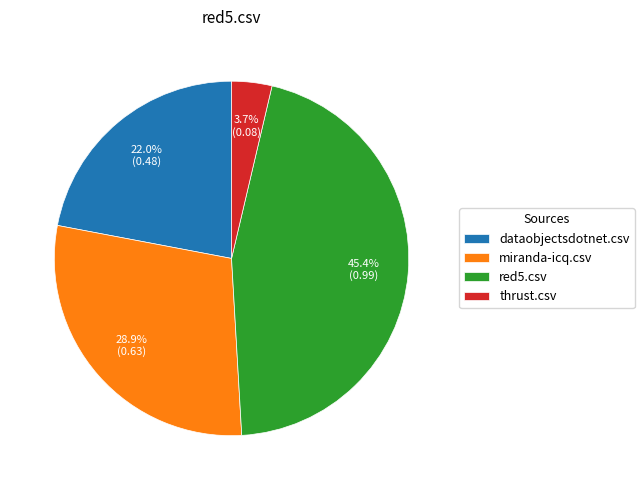

What percentage is the dataobjectsdotnet.csv slice, to the nearest percent?

22%